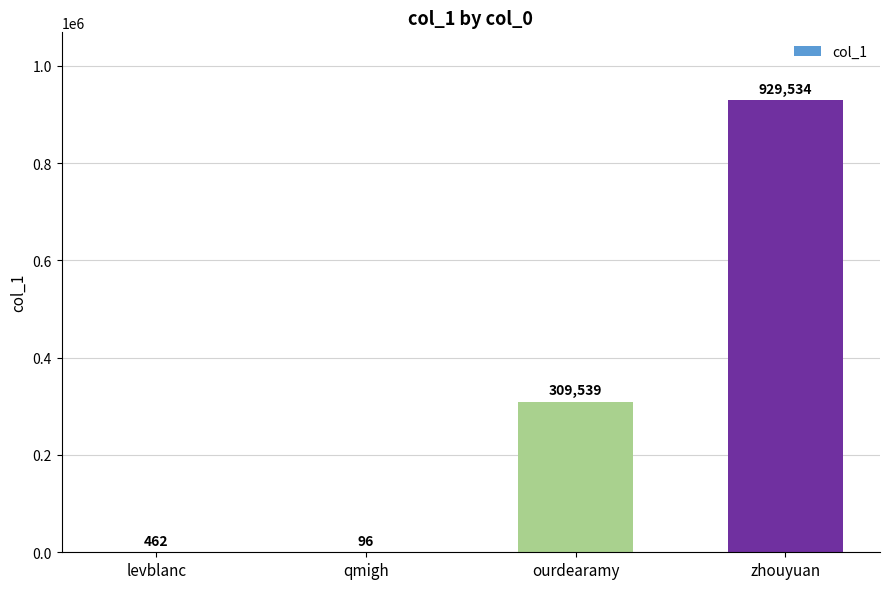

What is the sum of all values?

1239631